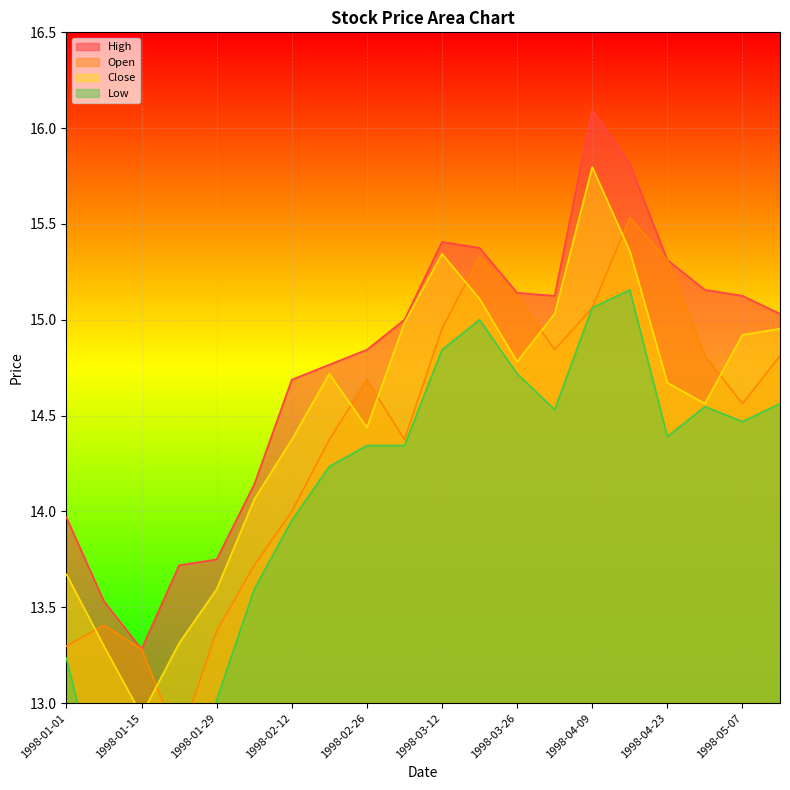

What is the sum of the Close values at 1998-01-29 and 1998-02-05?

27.7